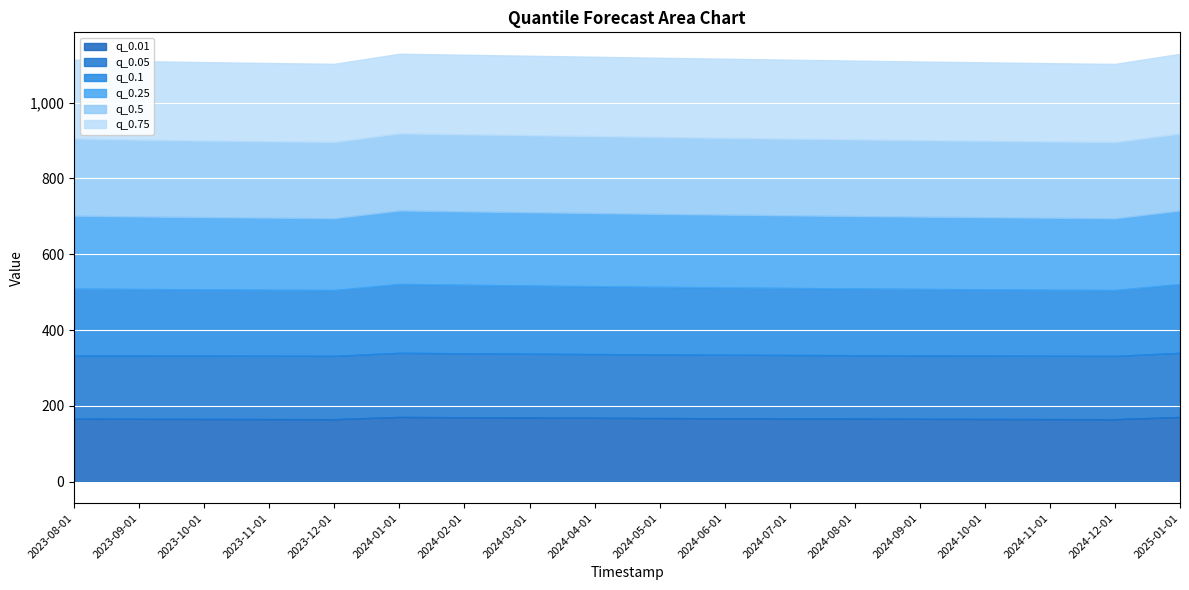

How many series are shown in this chart?

6